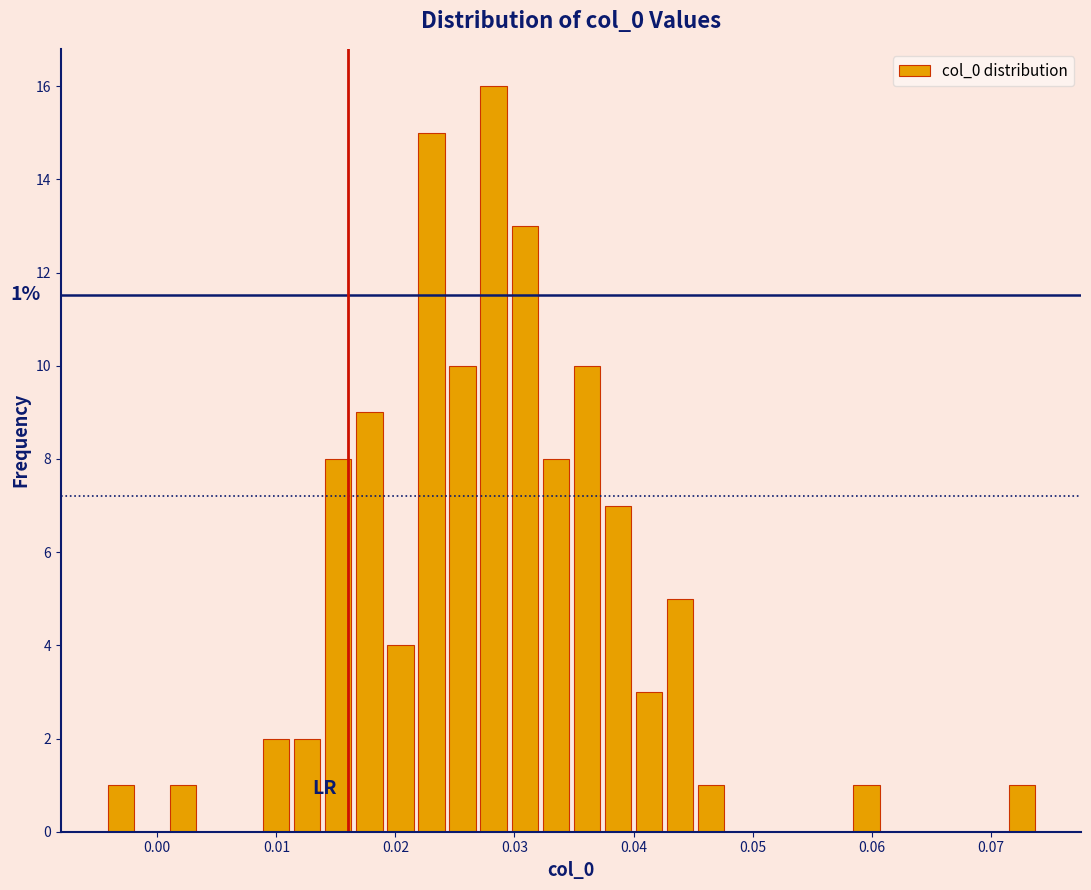

Around what value on the x-axis is the tallest bar? Give the approximate position of its centre, as read against the axis.

0.028